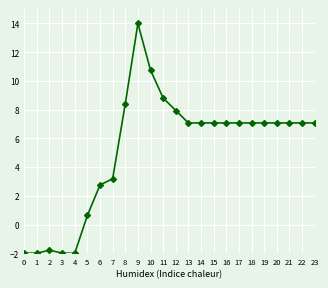

What is the value of the 24th point from the left?

7.1